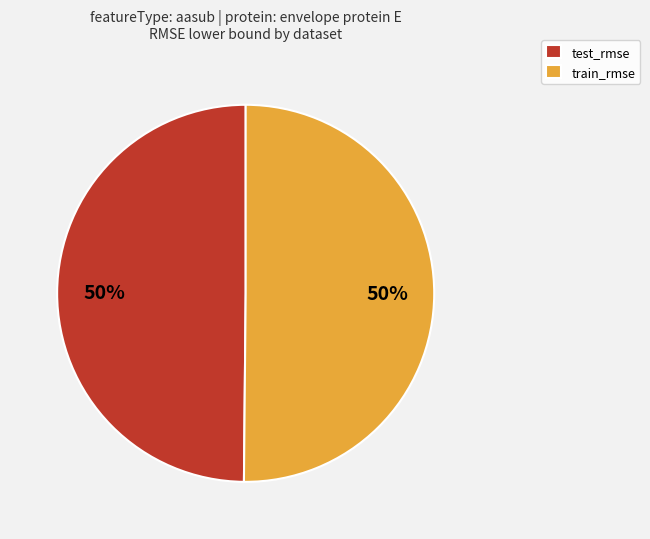

To the nearest percent, what percentage of the pie is train_rmse?

50%